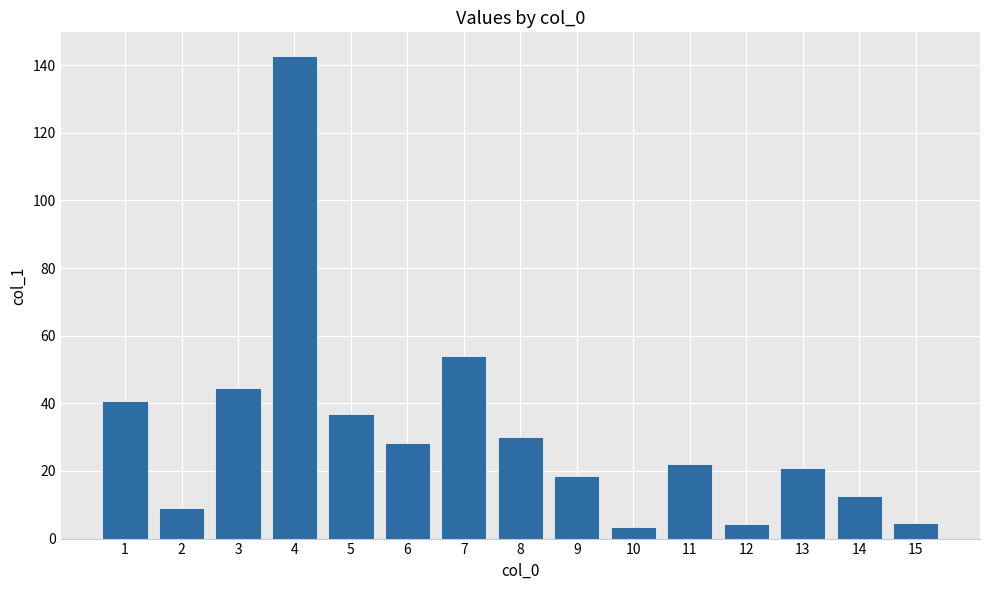

What is the value of the 2nd bar from the left?

9.0